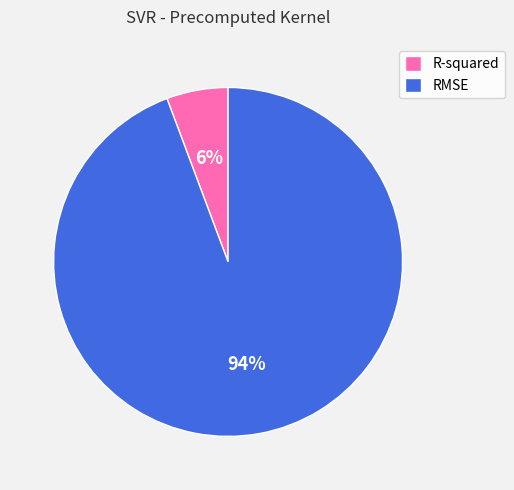

Which category has the smallest portion of the pie?

R-squared